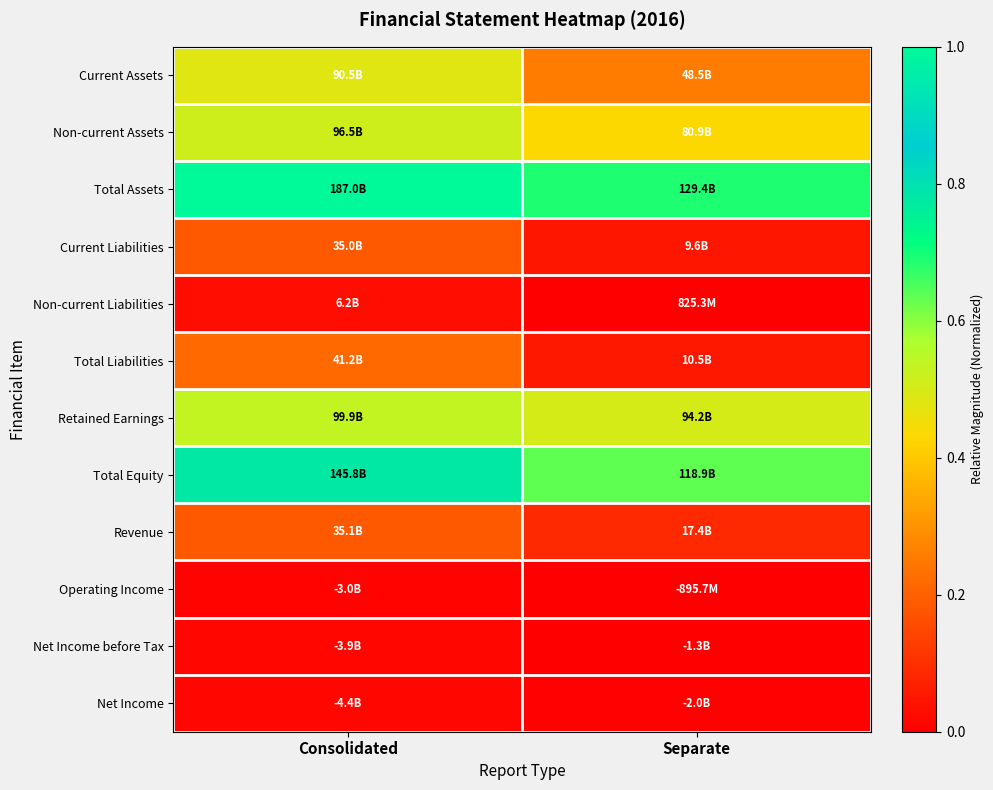

Which series has the largest total across all categories?

Total Assets